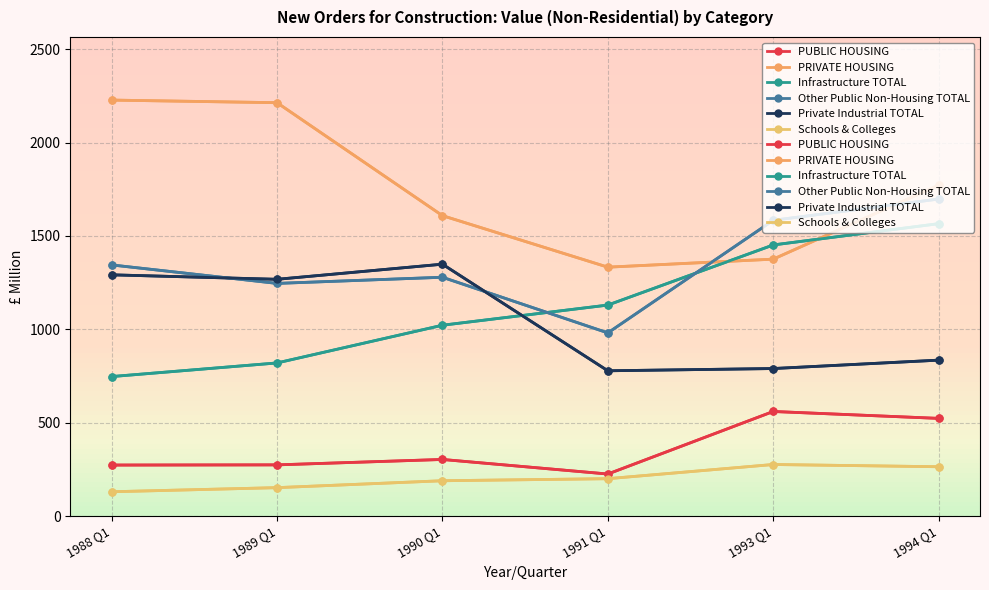

What is the total value across all series at 1991 Q1?

4647